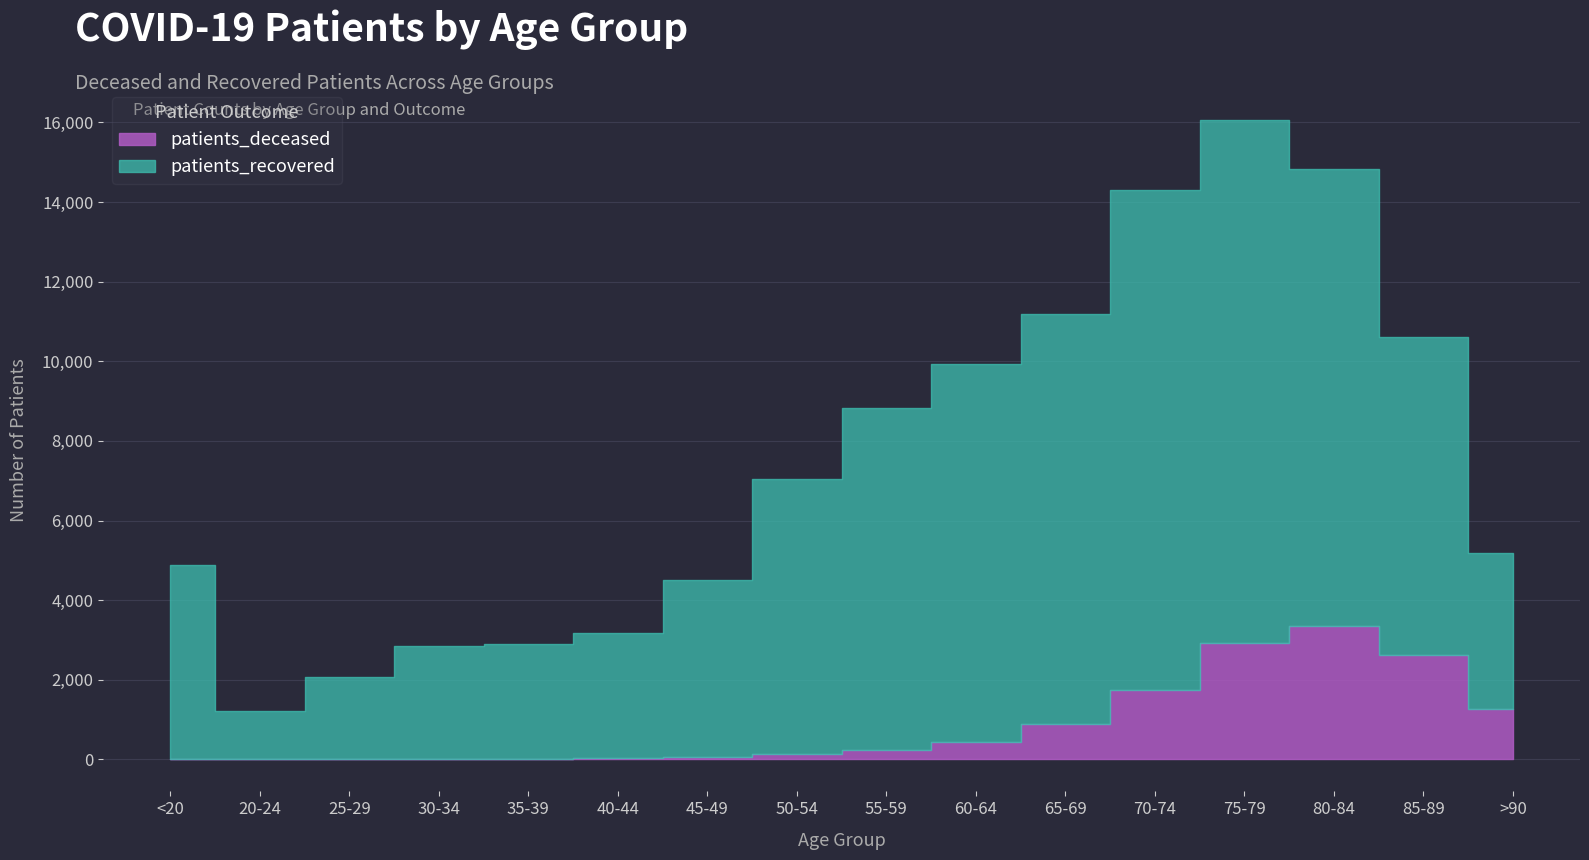

What is the spread (max minus min) of values at 80-84?

8138